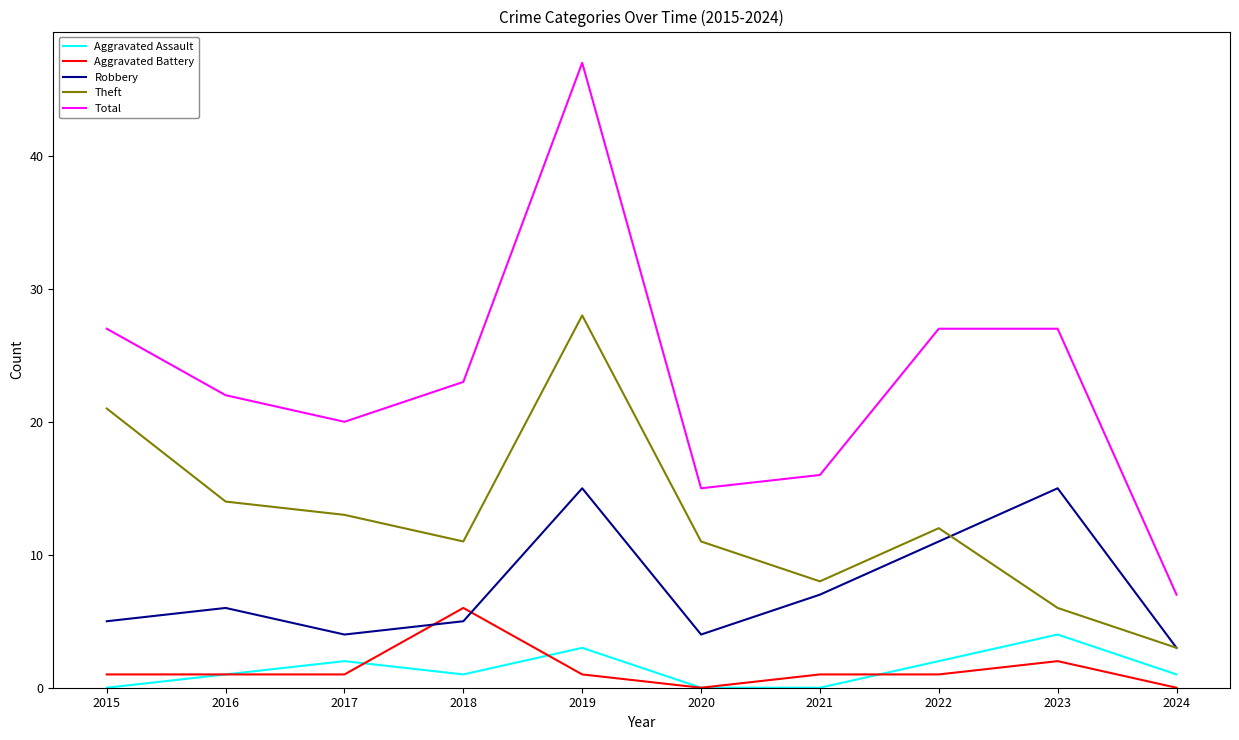

What is the sum of all Robbery values?

75